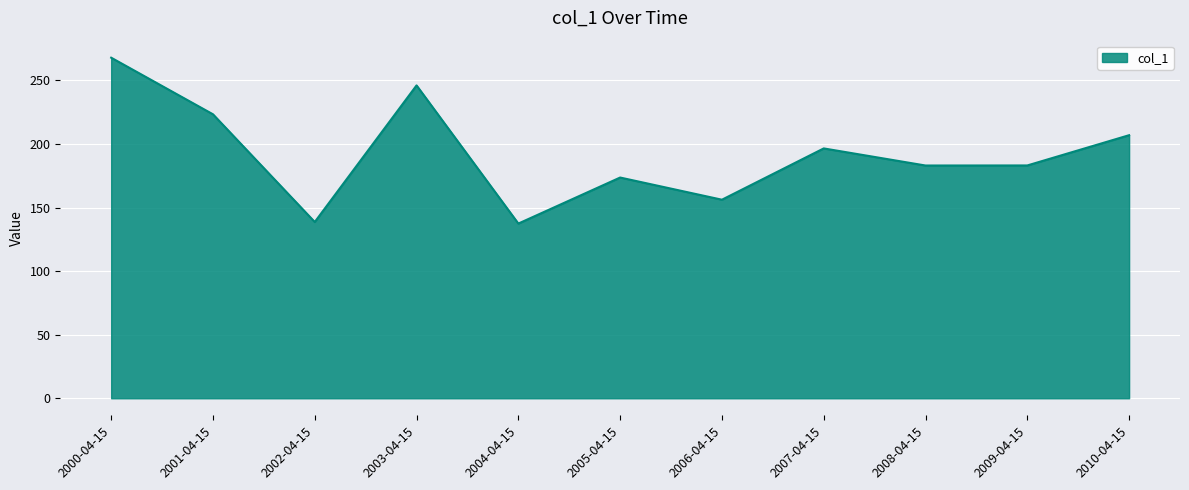

Which has a higher value, 2006-04-15 or 2009-04-15?

2009-04-15